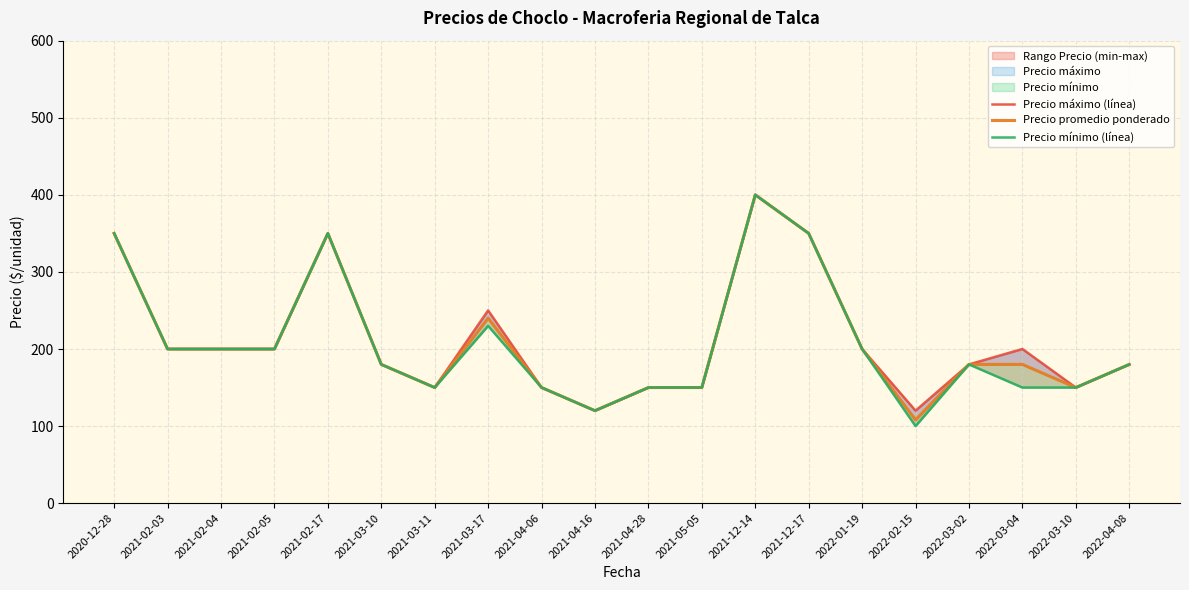

At which category is the sum across all series the highest?

2021-12-14